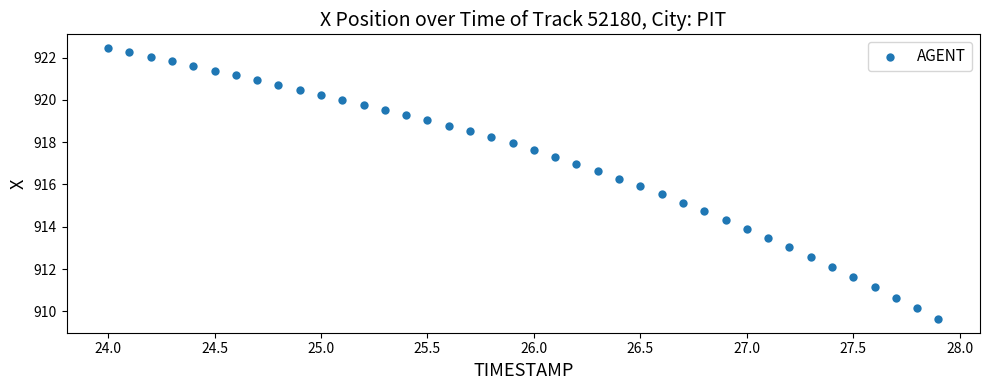

What is the range of X values (max minus min)?

3.9